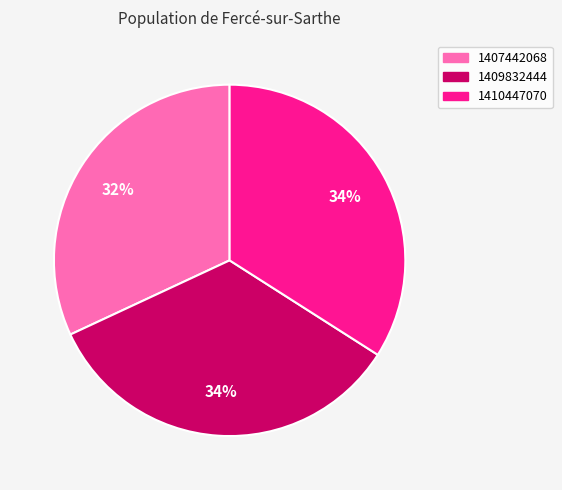

To the nearest percent, what is the combined percentage of 1409832444 and 1407442068?

66%